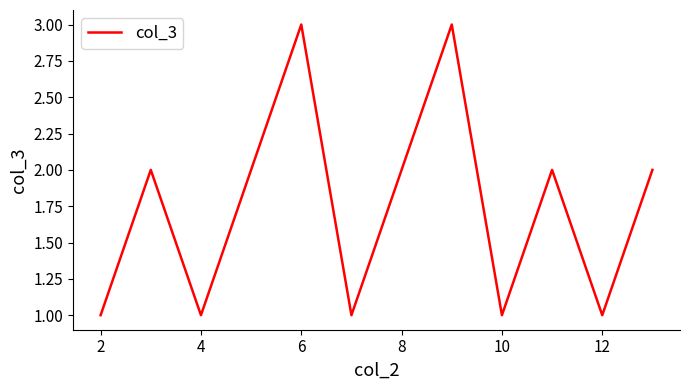

What is the greatest value displayed?

3